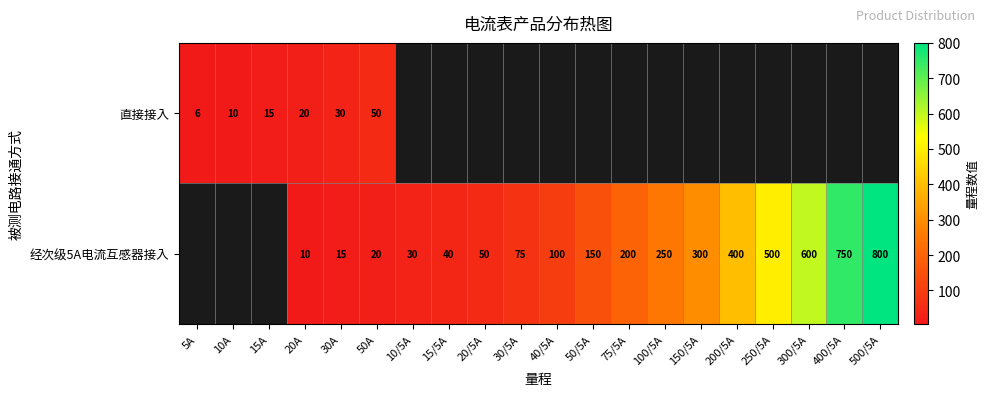

The value of 直接接入 at 5A is 6. True or false?

True